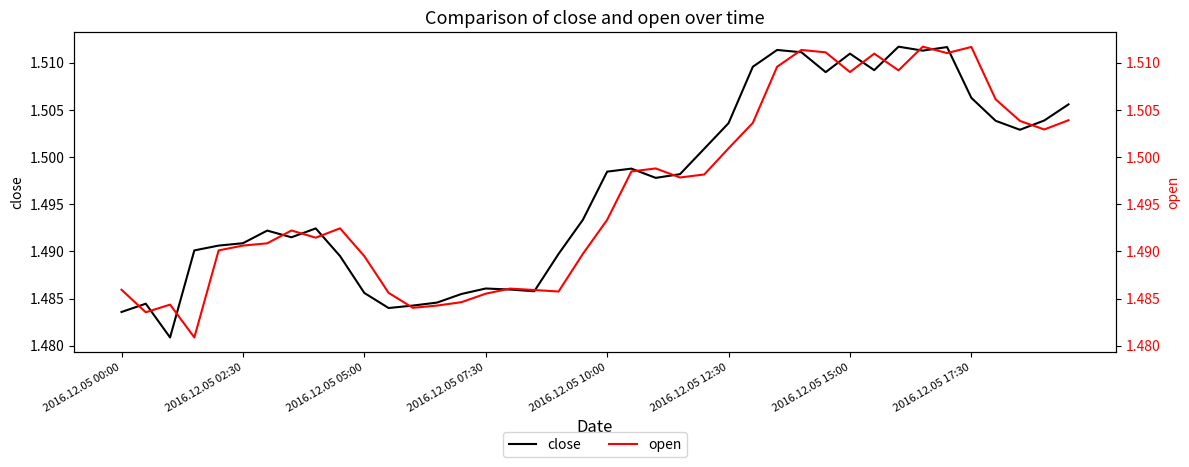

Which series has the largest total across all categories?

close